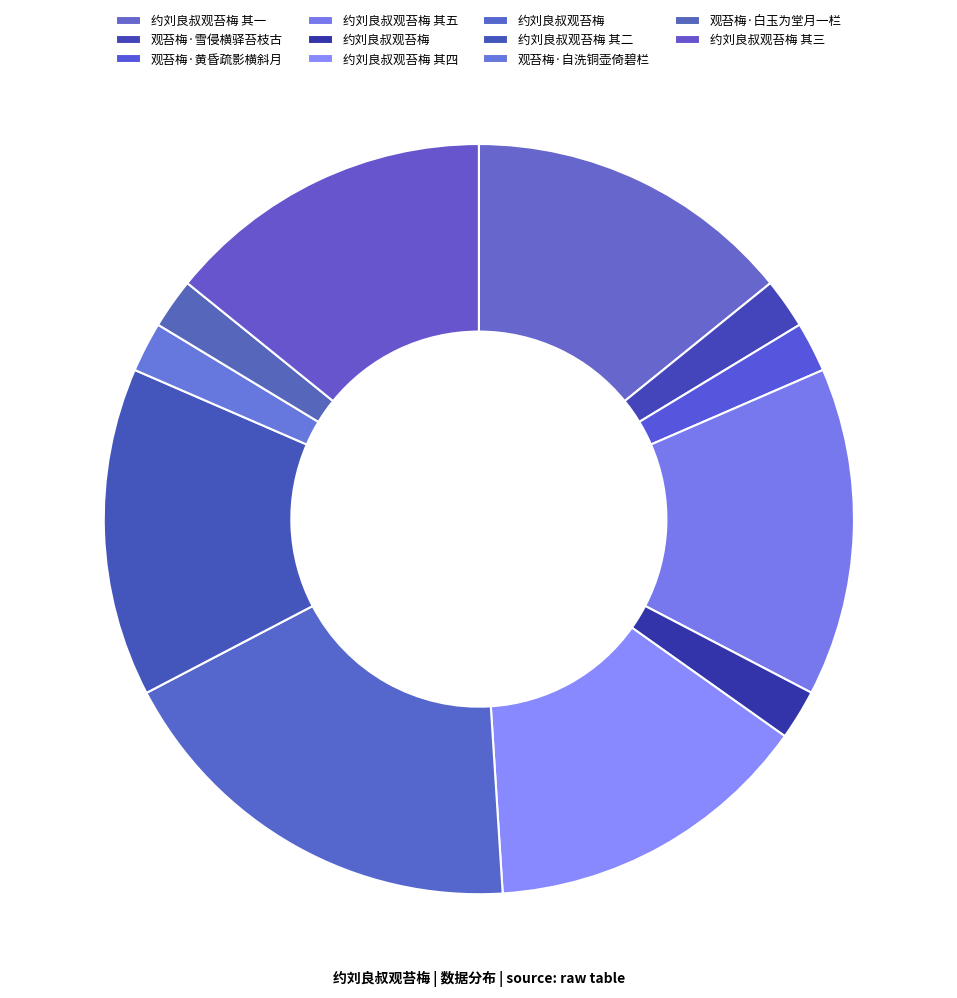

Is there a majority slice in this chart?

No